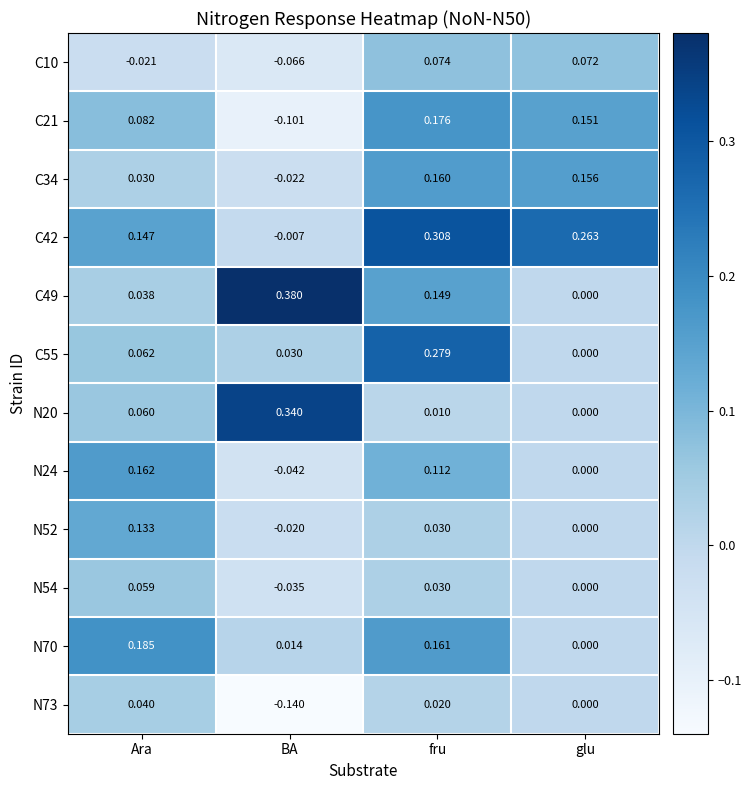

At which label is C55 closest to 0?

glu